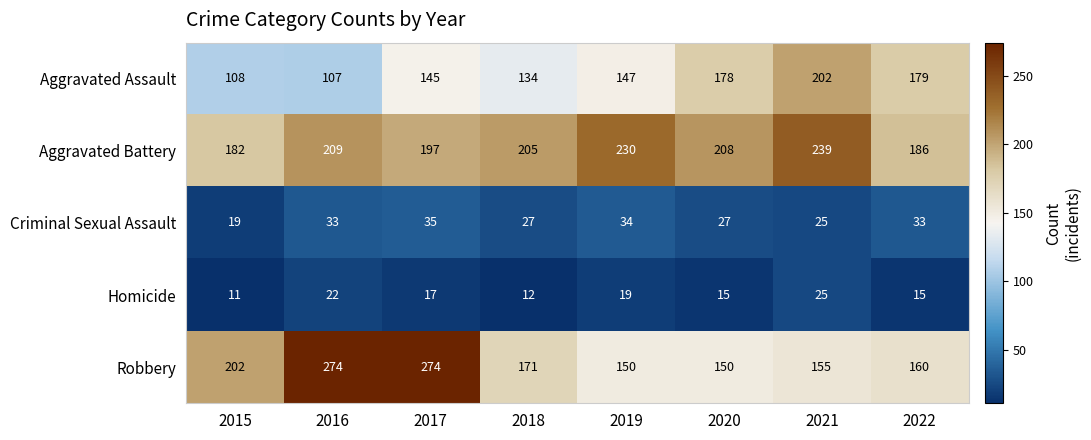

What is the greatest value displayed?

274